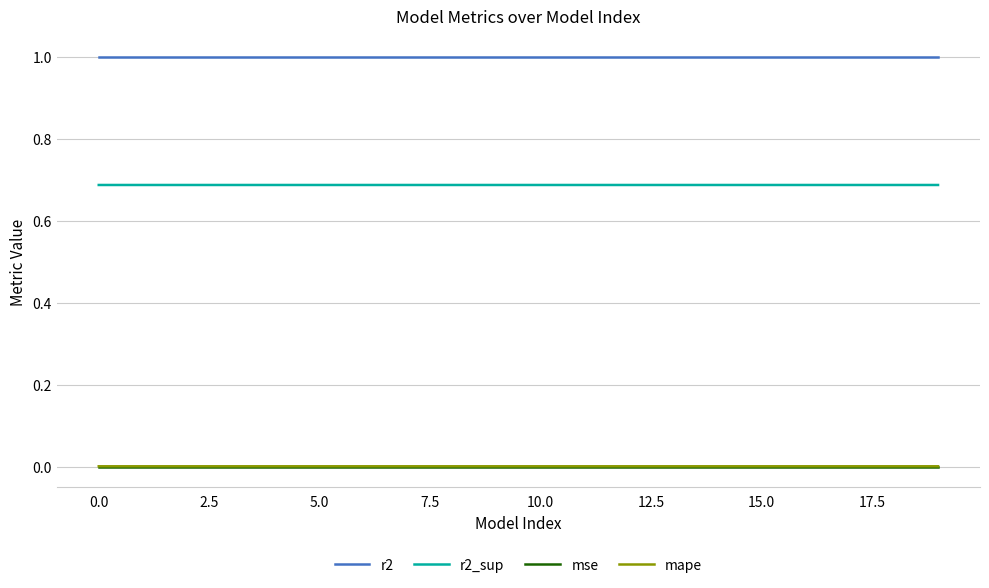

True or false: r2 and r2_sup cross at least once.

False